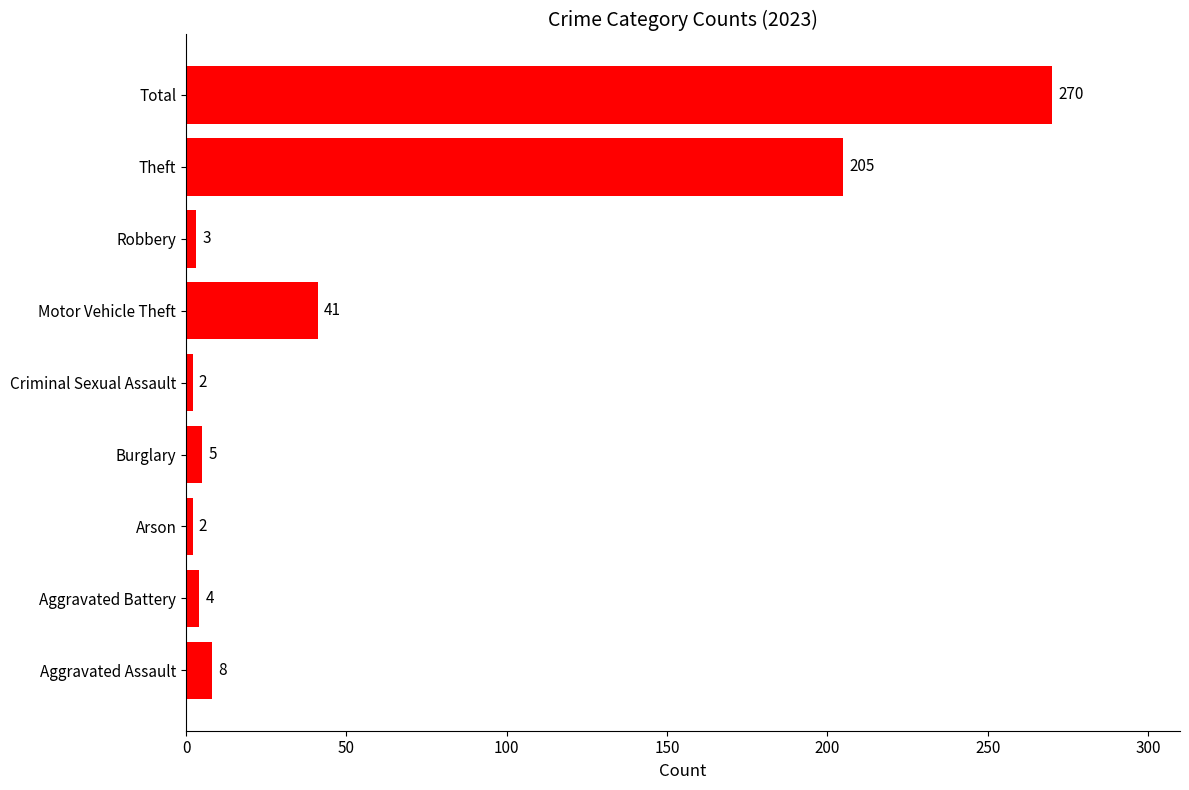

At which label is the value closest to 136?

Theft